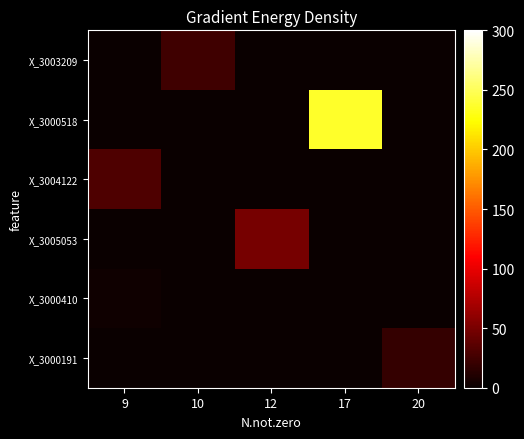

List the series in order of their peak value, highest first.

X_3000518, X_3005053, X_3004122, X_3003209, X_3000191, X_3000410